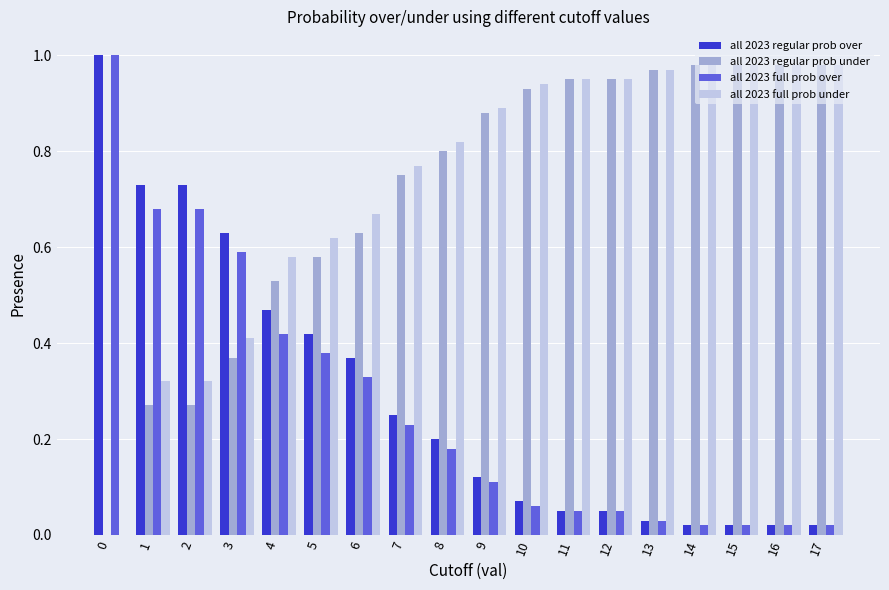

The all 2023 regular prob over series shows 0.0 at 10. True or false?

False